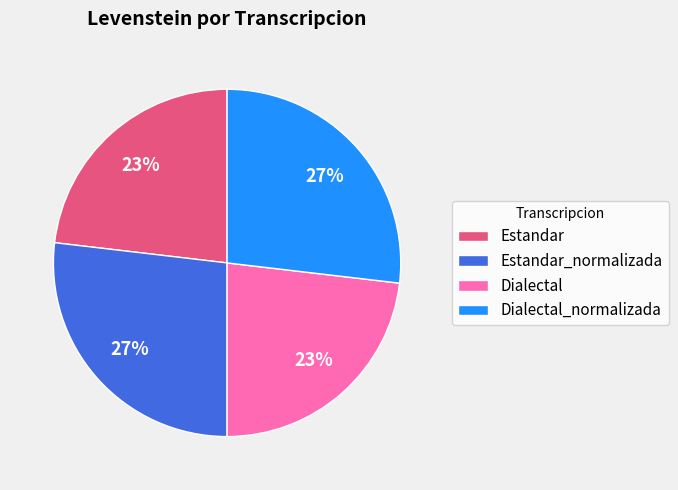

To the nearest percent, what portion does Estandar_normalizada represent?

27%